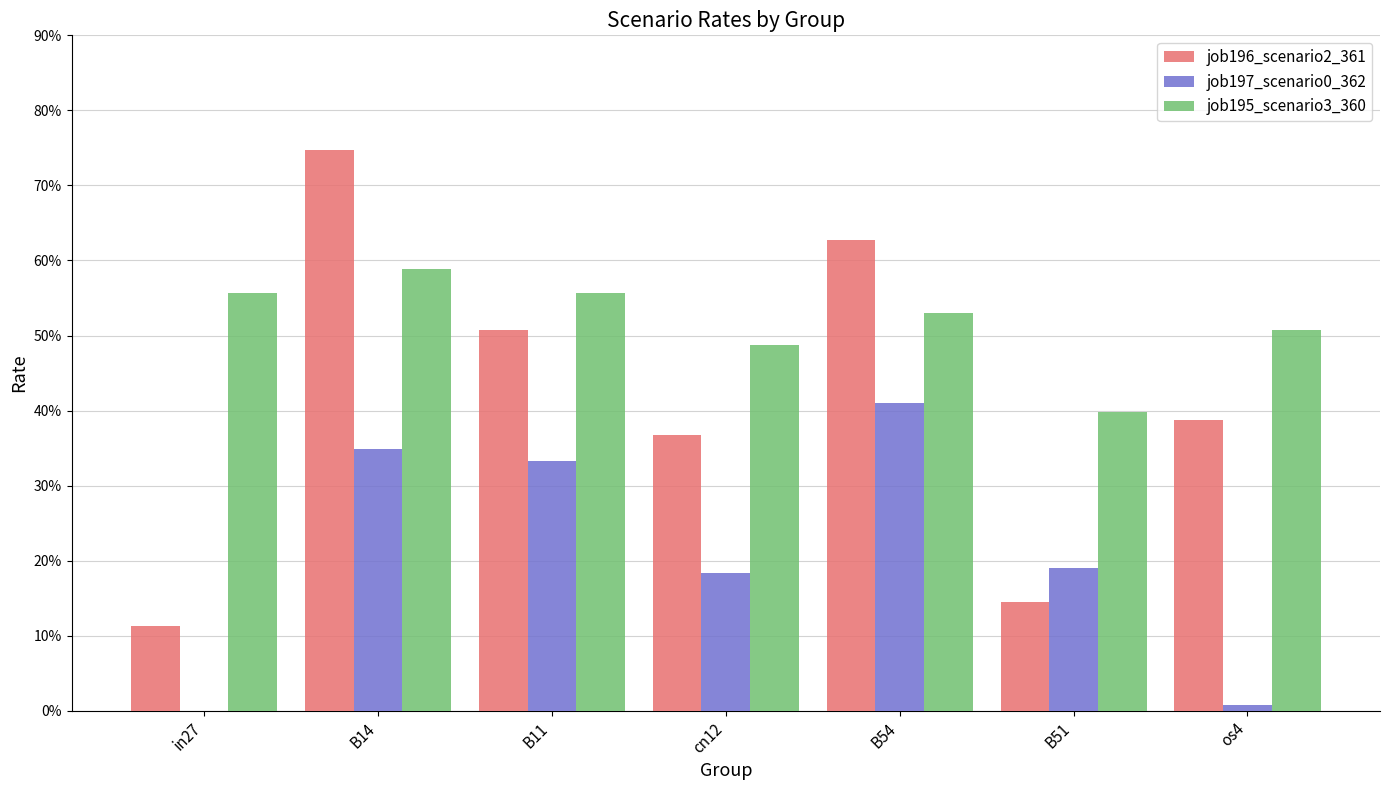

What is the difference between the maximum and second lowest values in the job196_scenario2_361 series?

0.6